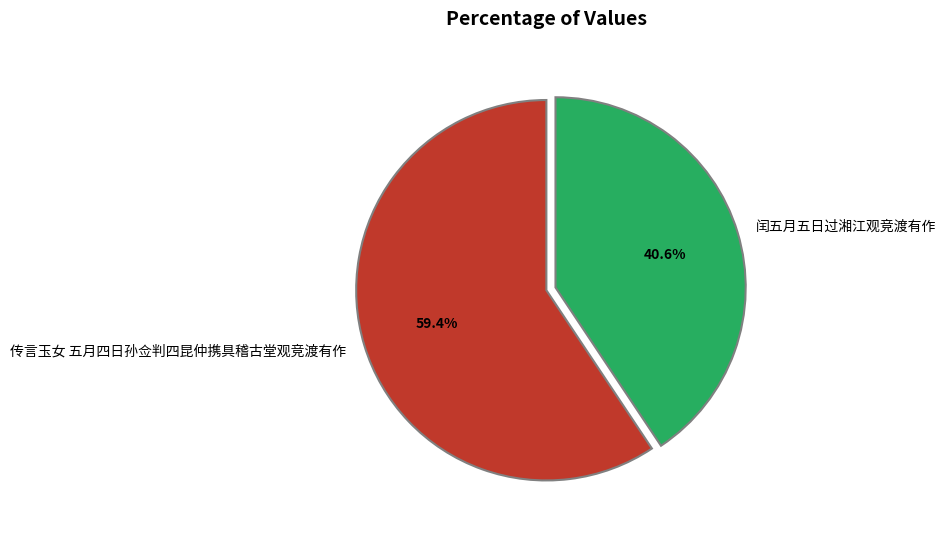

Does any single category account for the majority?

Yes